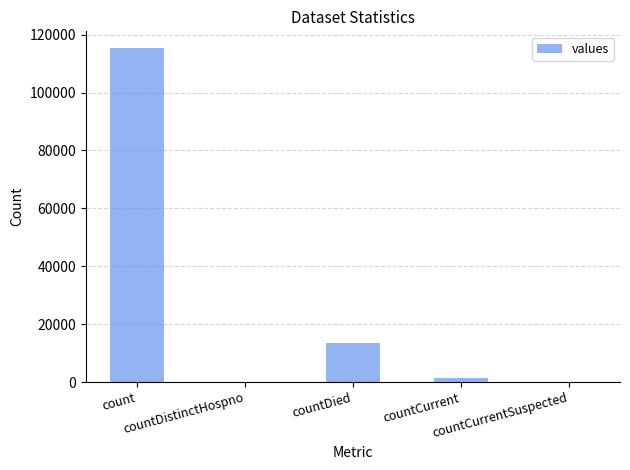

Reading right to left, extract all data points from this chart.

countCurrentSuspected=0	countCurrent=1383	countDied=13343	countDistinctHospno=0	count=115379